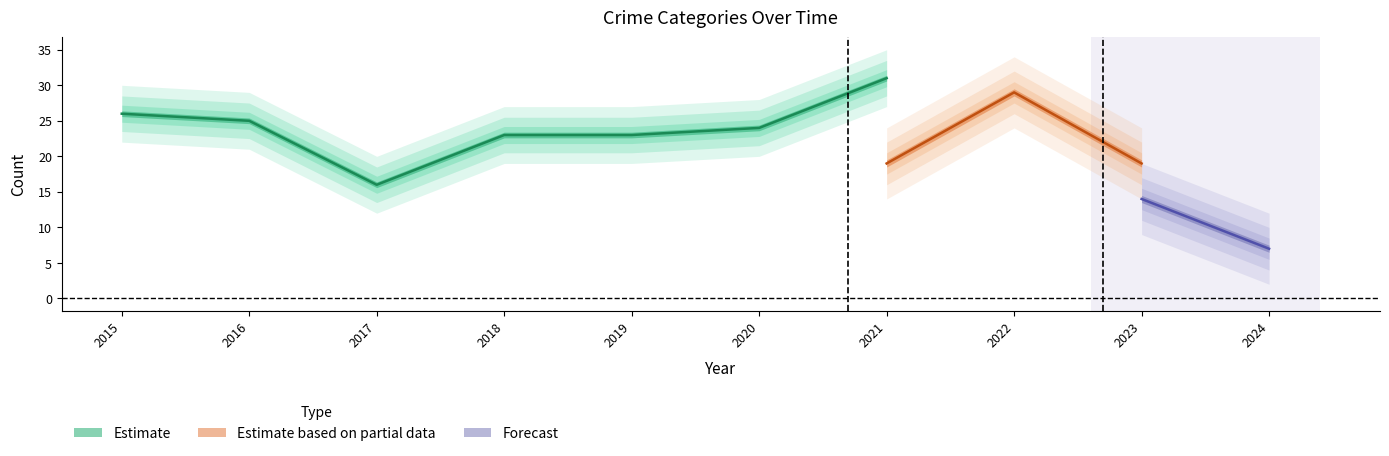

True or false: Total has more than 2 points higher than both neighbors.

False